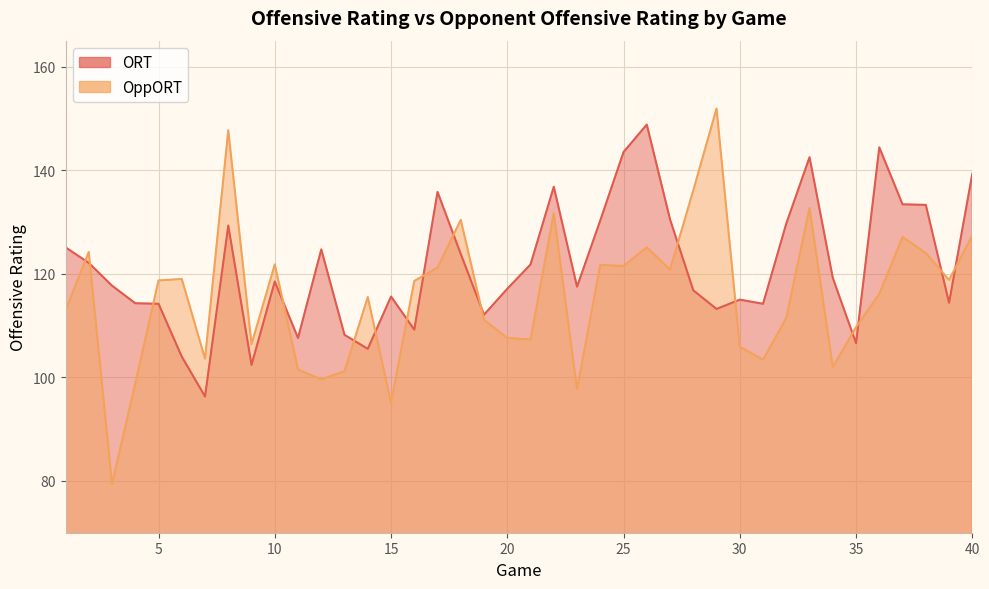

What is the value of the OppORT point at the 11th from the left?

101.5